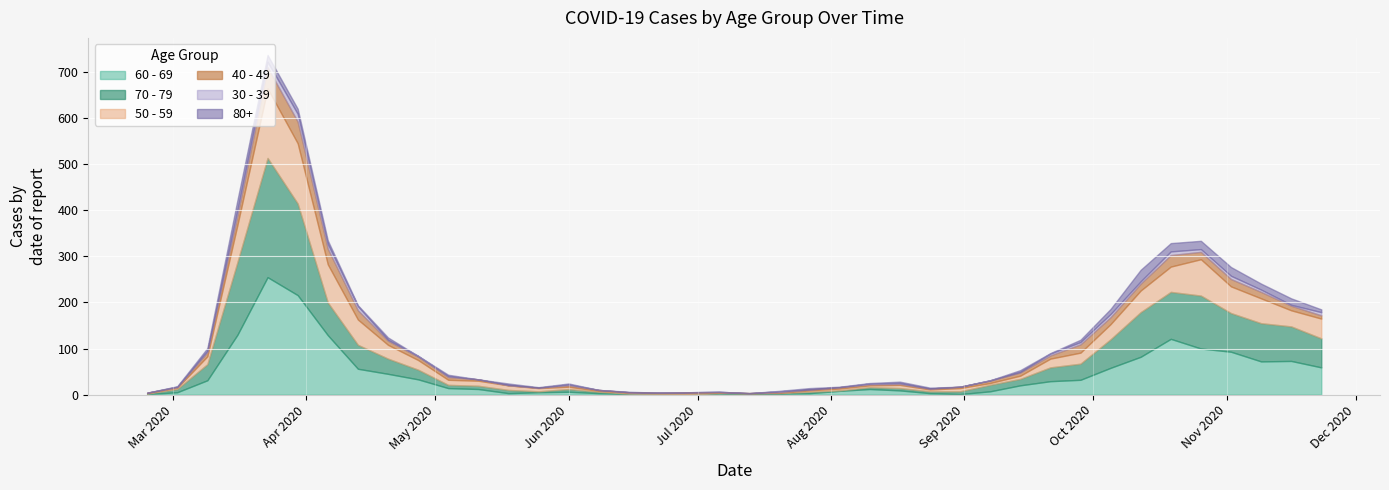

What is the value of the 60 - 69 point at the 4th from the left?

130